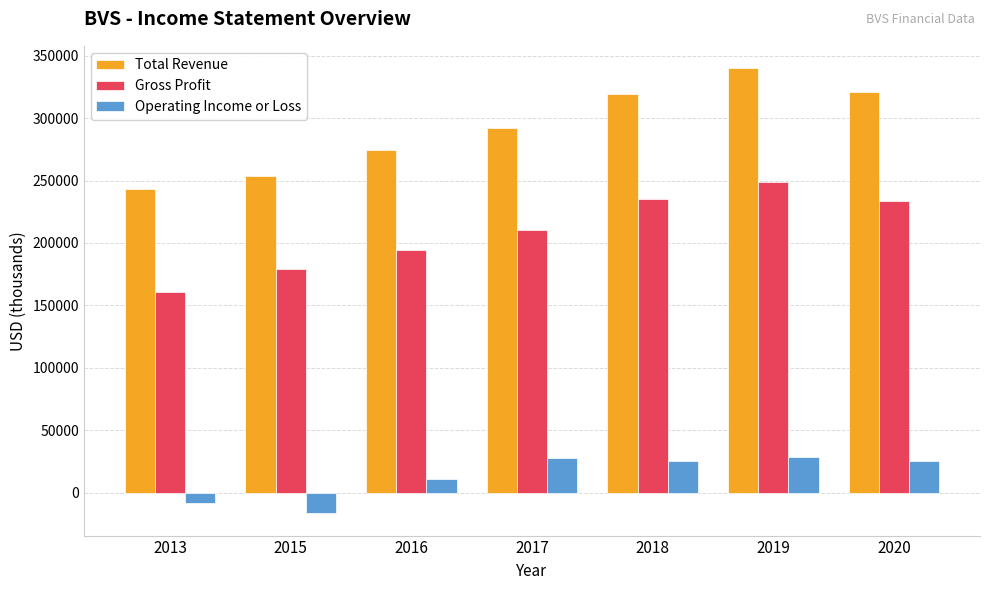

What is the total value across all series at 2018?

579700